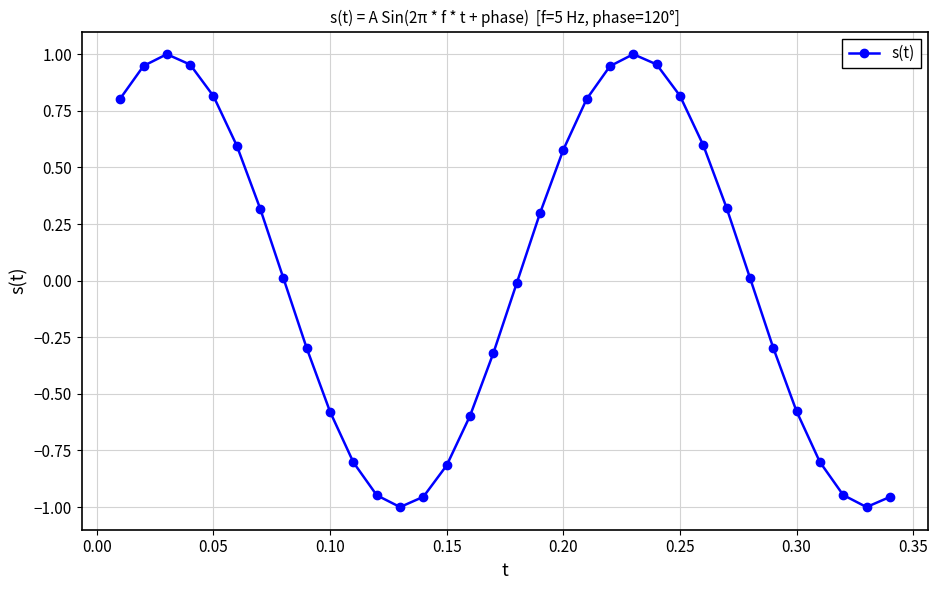

How many interior local valleys (lower than both neighbors) does the data have?

2